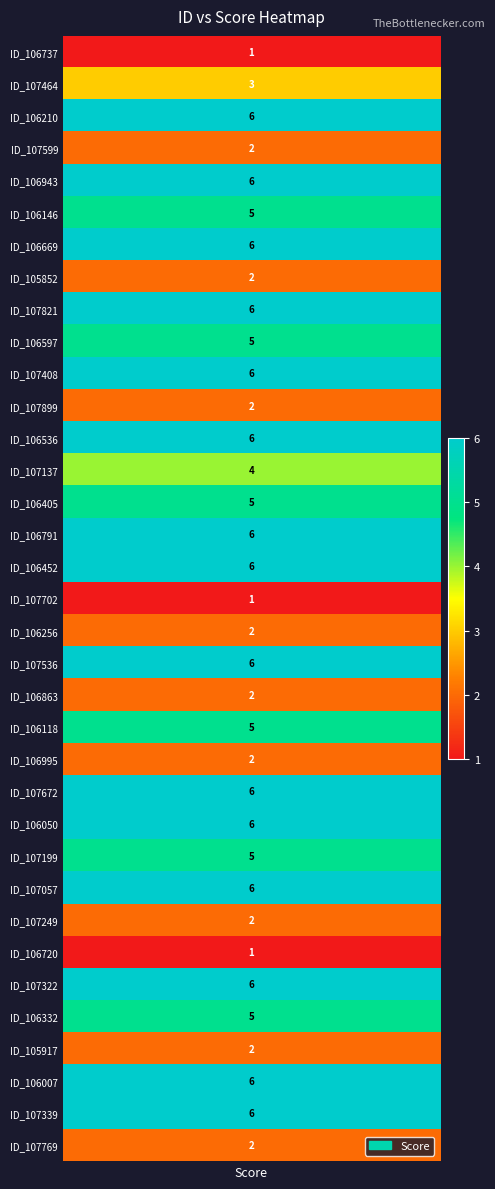

What is the change in value from 27 to 30?

+3